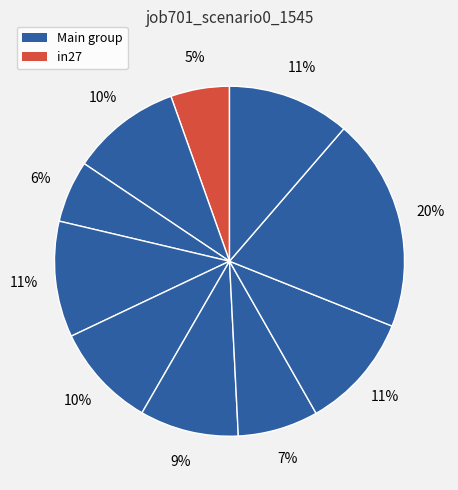

Which slice is the smallest?

in27